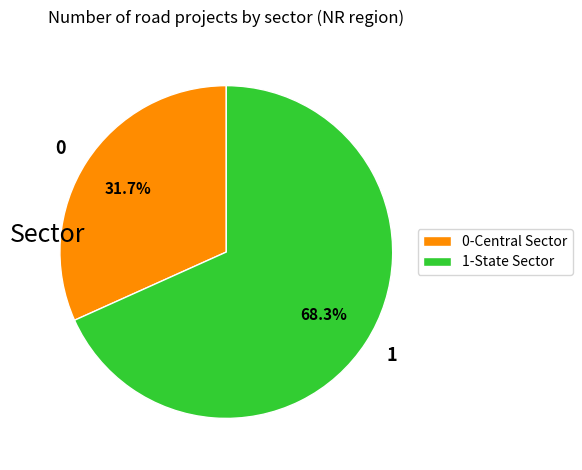

Approximately how many times larger is the value at 0-Central Sector compared to 1-State Sector?

0.5